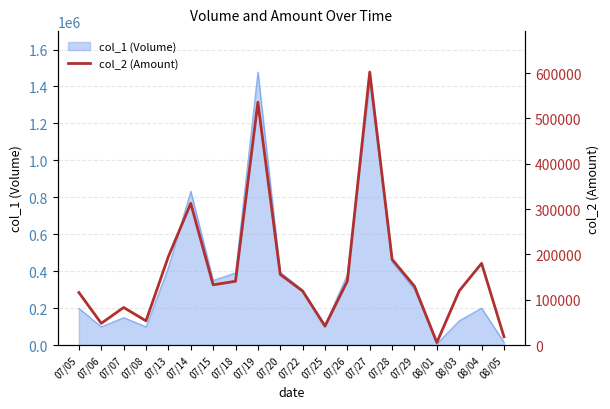

Approximately how many times larger is the value at 07/25 compared to 07/22?

0.3